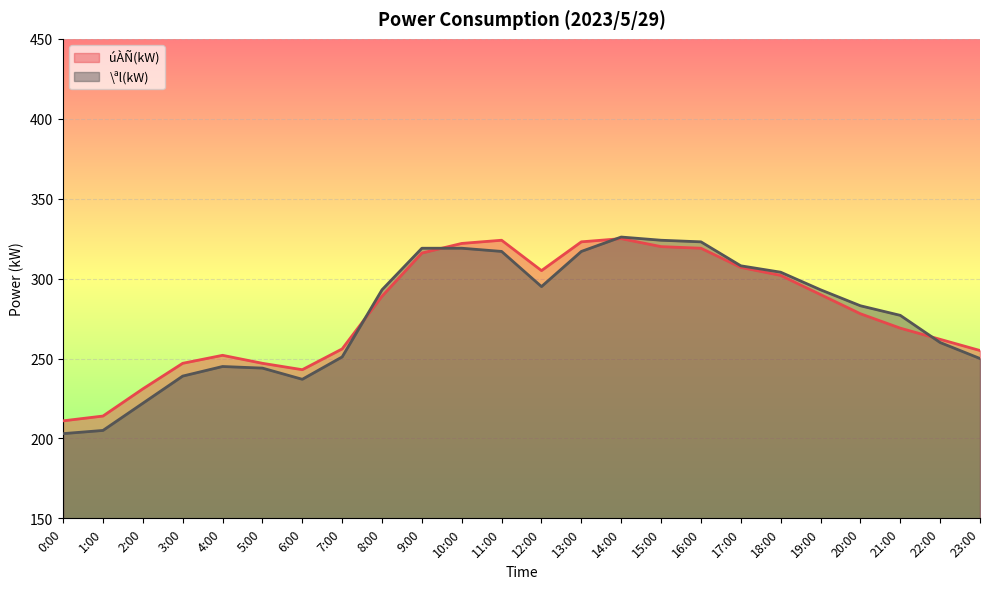

Reading right to left, list all the values displayed in this chart.

úÀÑ(kW): 23:00=255	22:00=262	21:00=269	20:00=278	19:00=290	18:00=302	17:00=307	16:00=319	15:00=320	14:00=325	13:00=323	12:00=305	11:00=324	10:00=322	9:00=316	8:00=289	7:00=256	6:00=243	5:00=247	4:00=252	3:00=247	2:00=231	1:00=214	0:00=211
\ªl(kW): 23:00=250	22:00=260	21:00=277	20:00=283	19:00=293	18:00=304	17:00=308	16:00=323	15:00=324	14:00=326	13:00=317	12:00=295	11:00=317	10:00=319	9:00=319	8:00=293	7:00=251	6:00=237	5:00=244	4:00=245	3:00=239	2:00=222	1:00=205	0:00=203